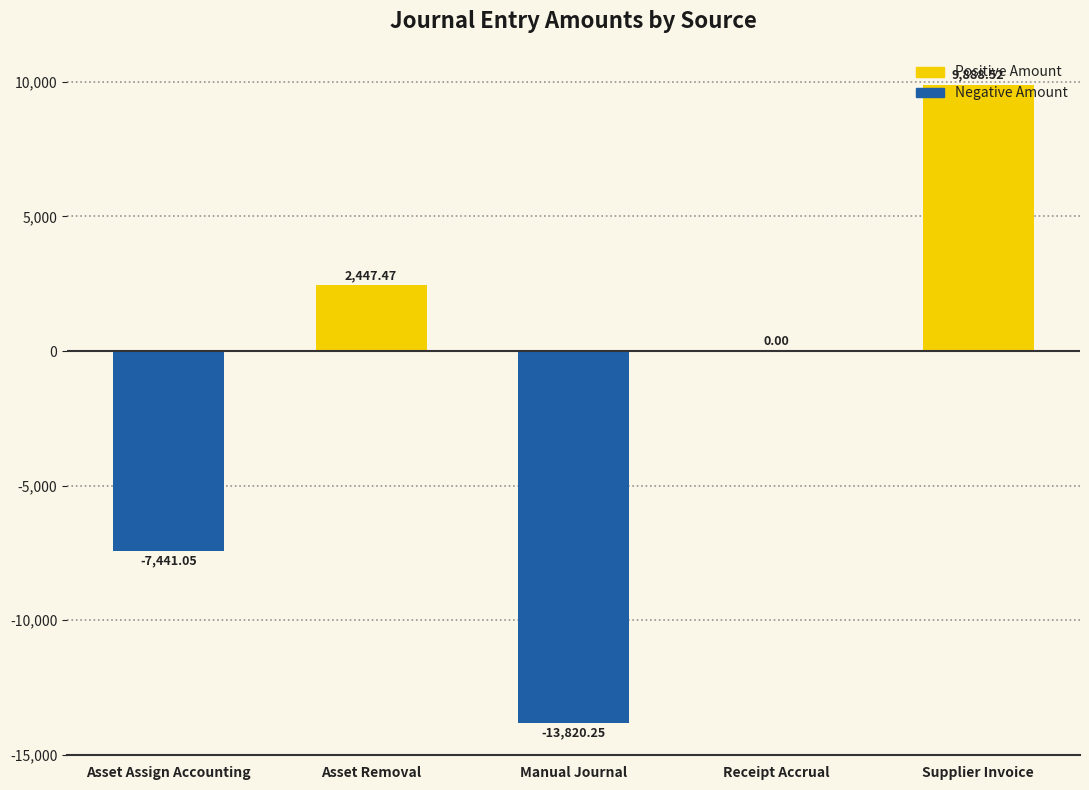

What is the sum of all values?

-8925.3